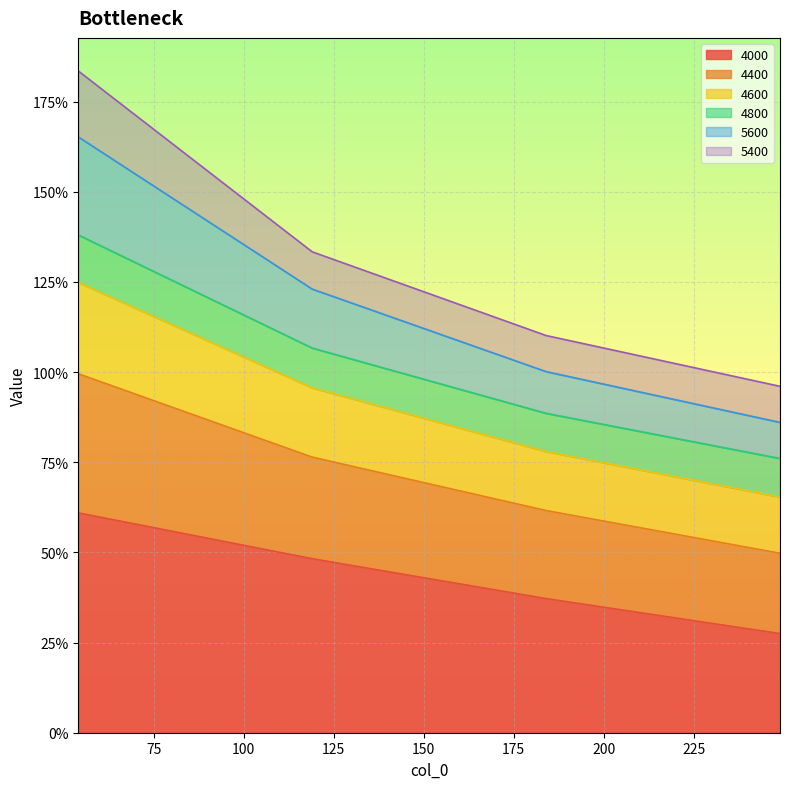

Does the chart display data point markers on the line(s)?

No